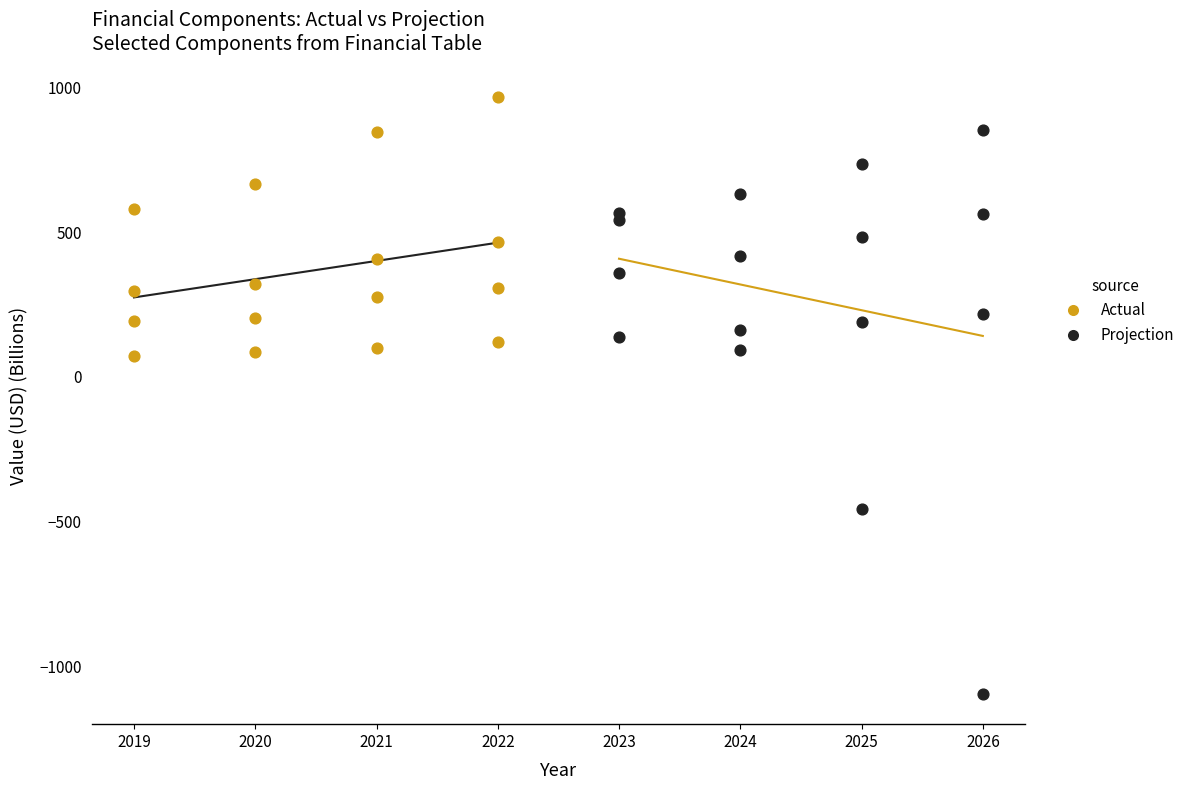

Which series has the largest Y range (max minus min)?

Projection